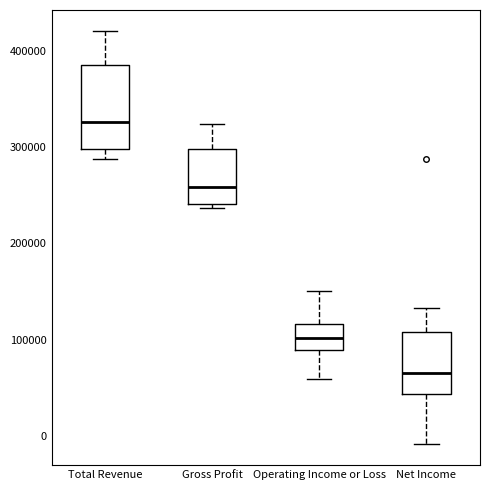

Reading left to right, read every box against the y-axis: the position of its median line, the range the box covers, and the ends of its whiskers. The values are not printed on the chart, so give them approximately, as read against the axis.

Total Revenue: median 330000, box 300000 to 390000, whiskers 290000 to 420000
Gross Profit: median 260000, box 240000 to 300000, whiskers 240000 (just below the box's lower edge) to 320000
Operating Income or Loss: median 100000, box 90000 to 120000, whiskers 60000 to 150000
Net Income: median 70000, box 40000 to 110000, whiskers -10000 to 130000